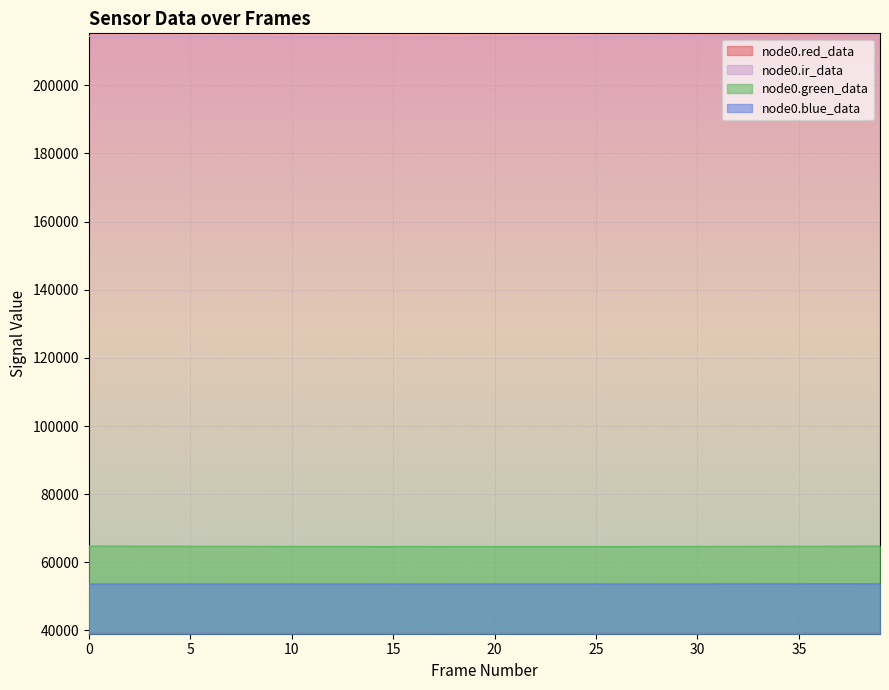

How many lines are shown in the chart?

4